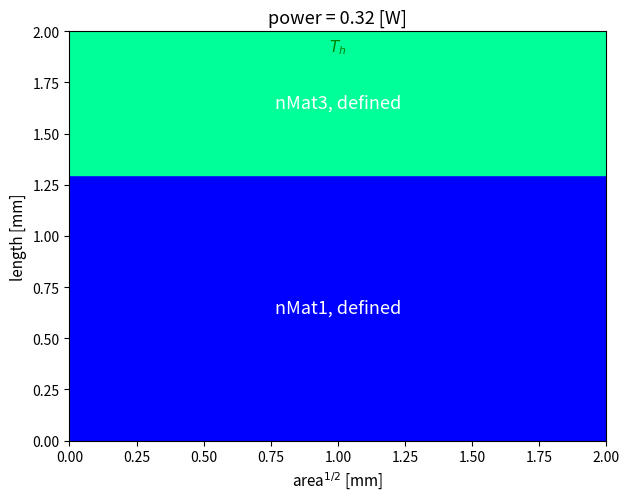

How many distinct data groups are displayed?

3